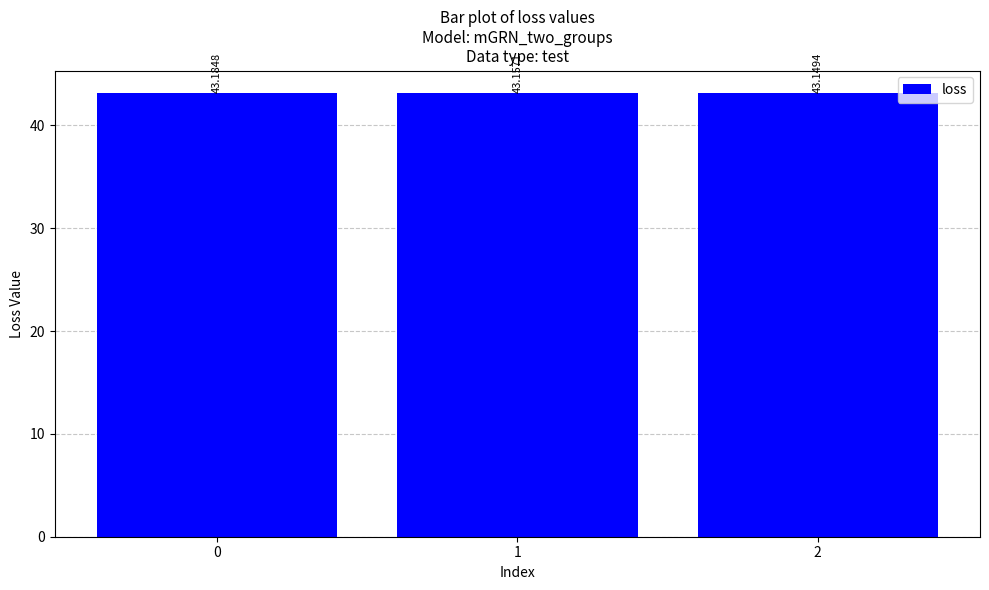

True or false: the data shows 43.2 at 1.

True